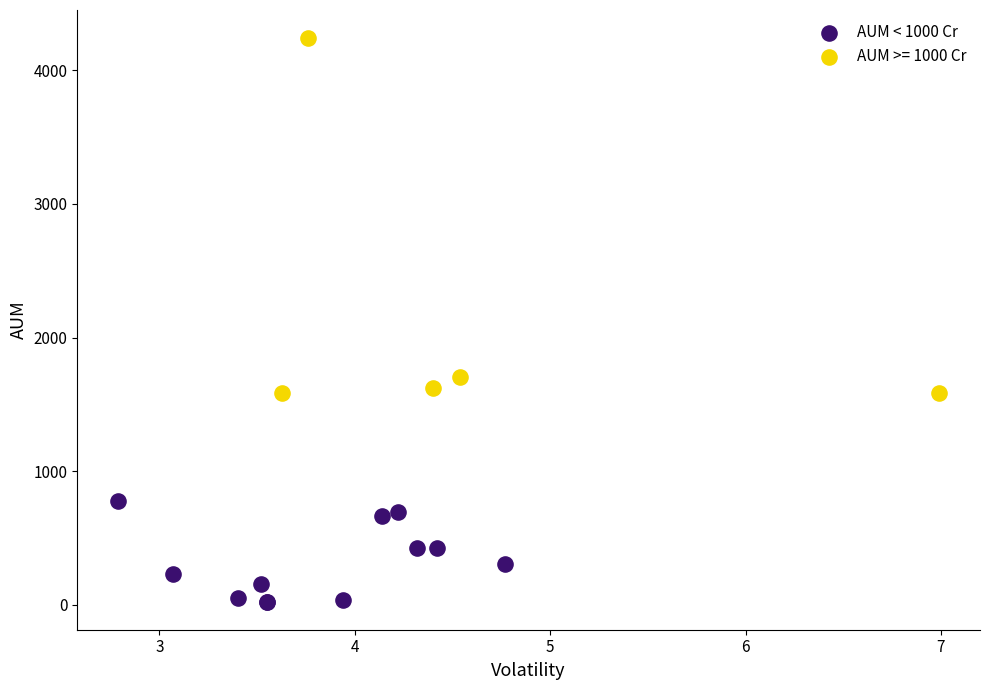

Which series reaches the minimum Y coordinate?

AUM < 1000 Cr